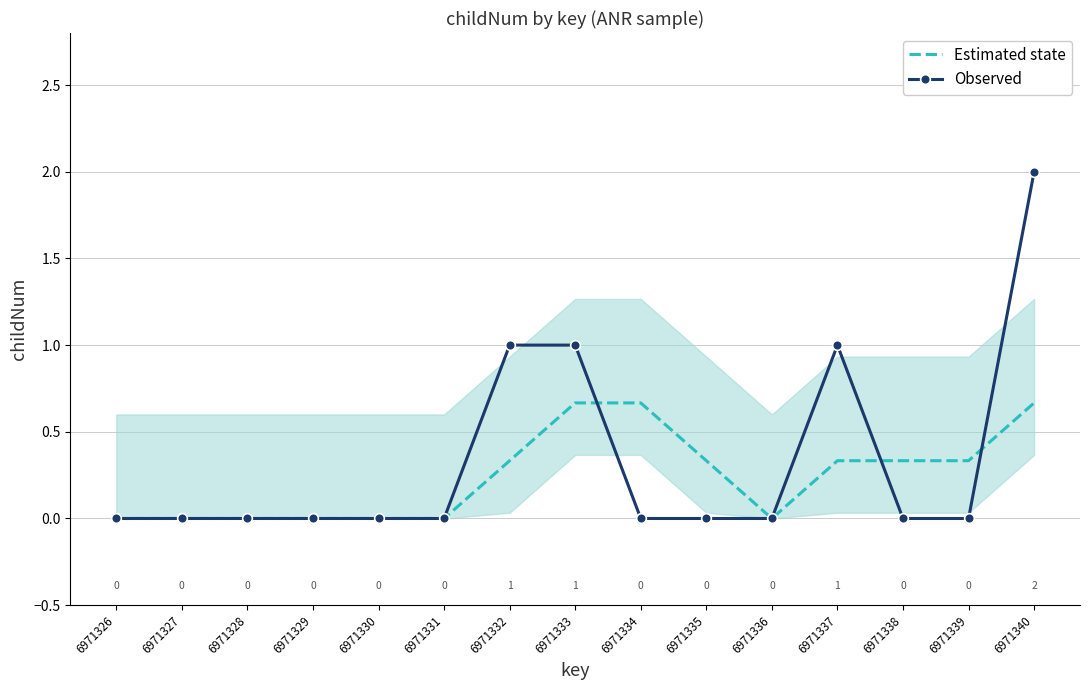

Rank the series by their maximum value, from lowest to highest.

Estimated state, Observed